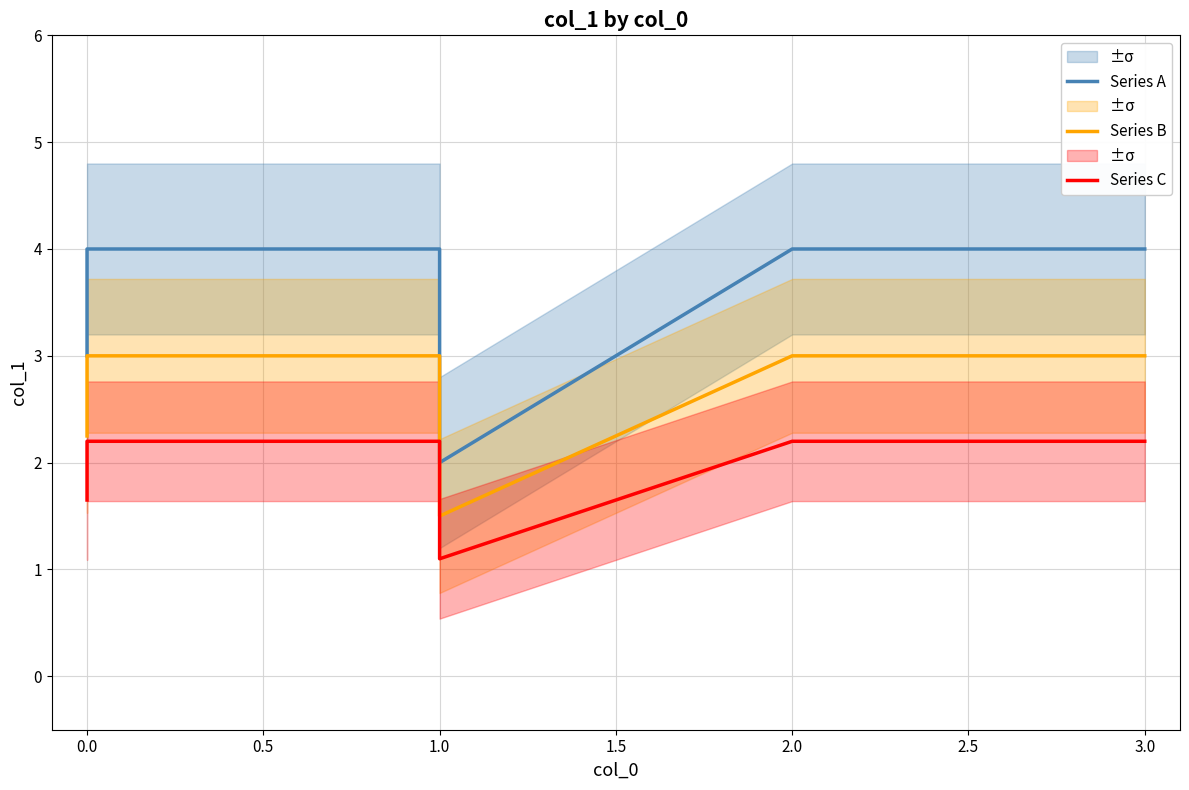

Count the Series B values in the range 2 to 3.

5